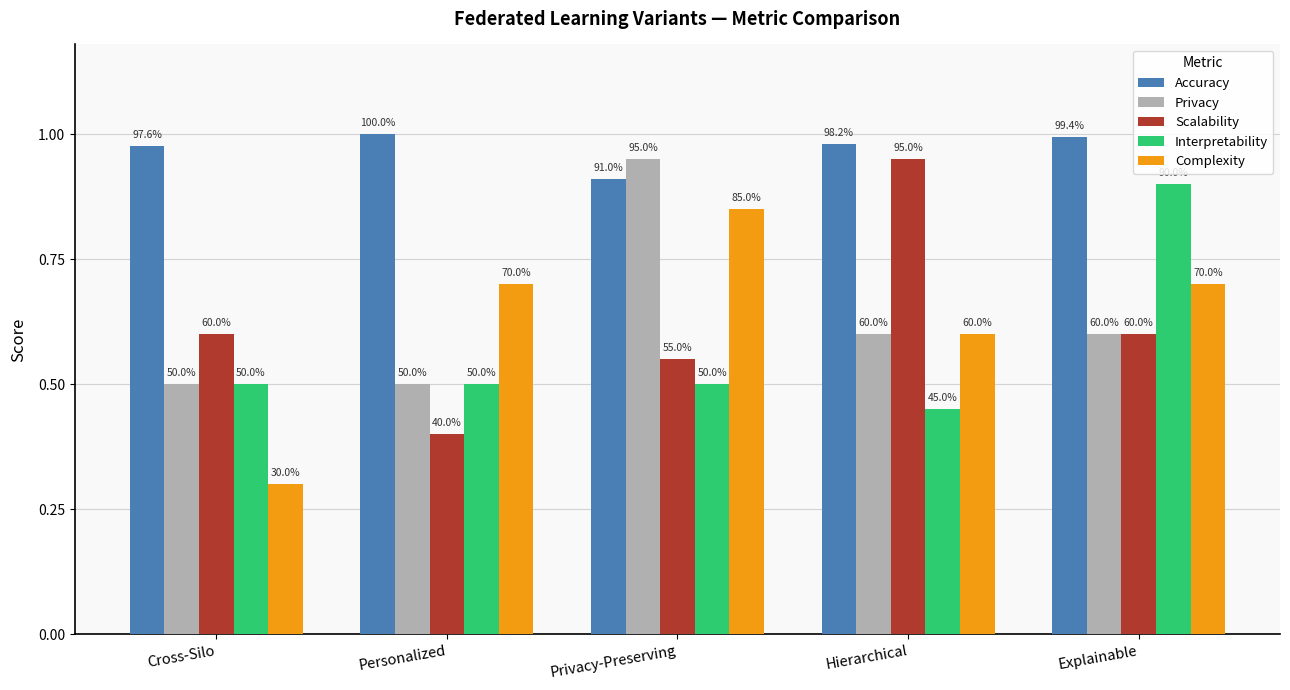

What is the total value across all series at Personalized?

3.1